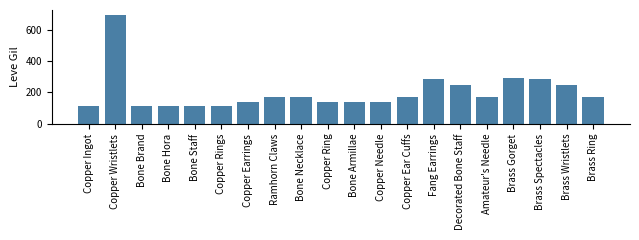

What is the sum of the values at Copper Ear Cuffs and Decorated Bone Staff?

418